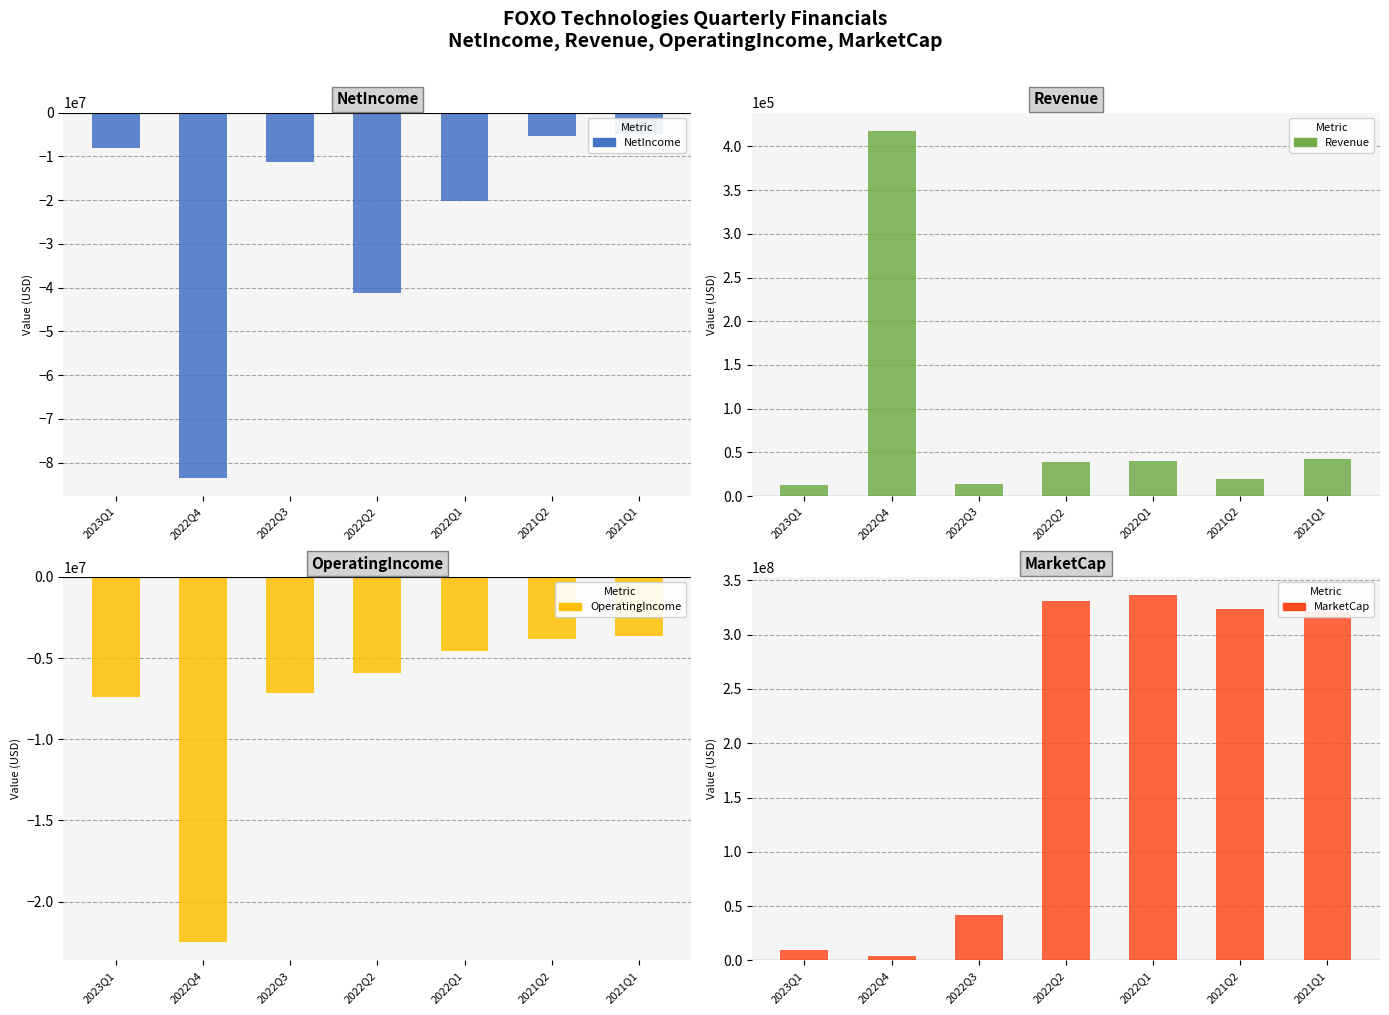

Rank the series at 2022Q1 from lowest to highest value.

NetIncome, OperatingIncome, Revenue, MarketCap